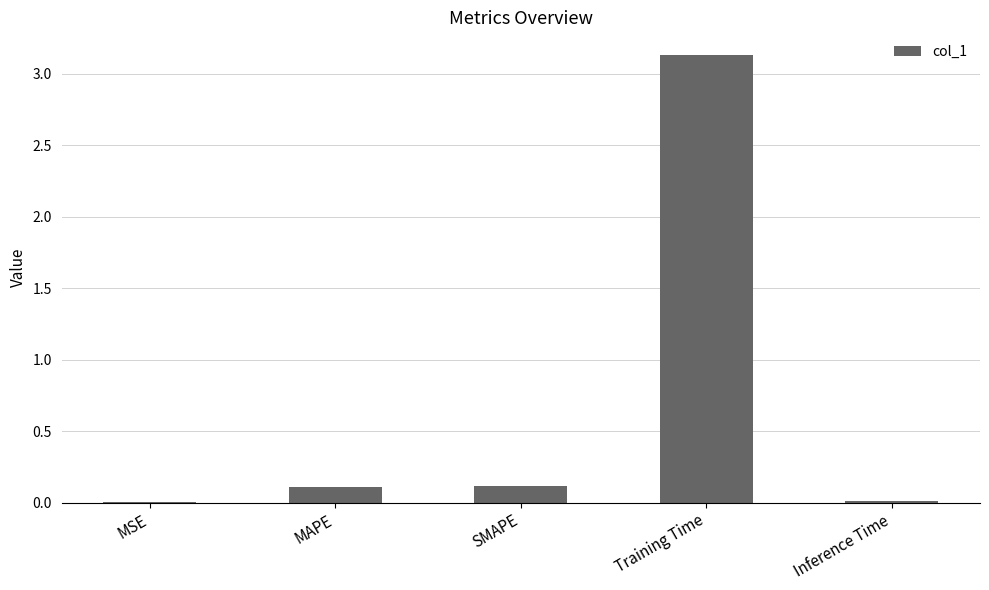

The chart shows a value of 0.0 at MSE. True or false?

True